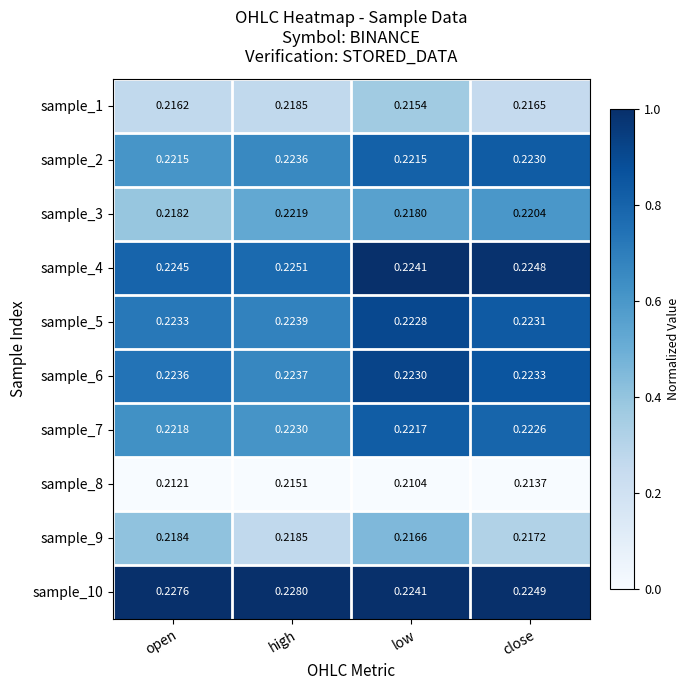

At which label does sample_9 reach its minimum?

low